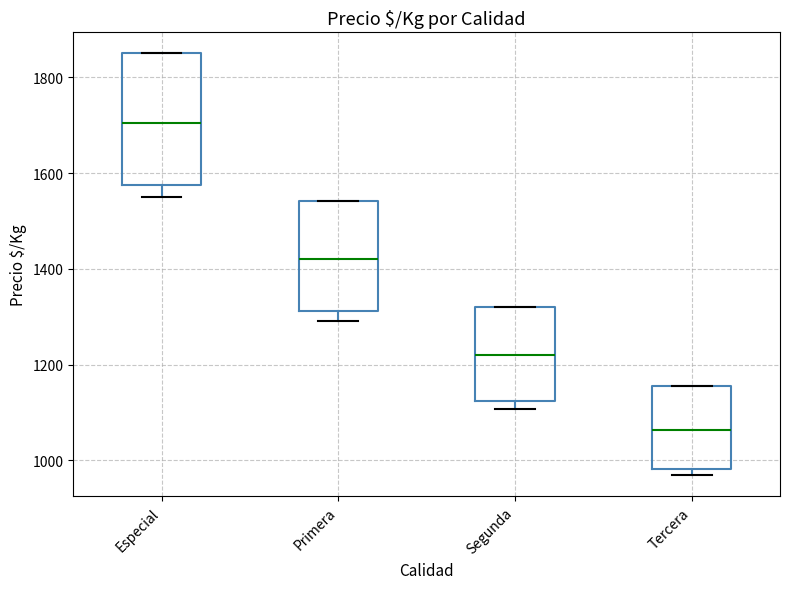

Which box's median line is the lowest?

Tercera